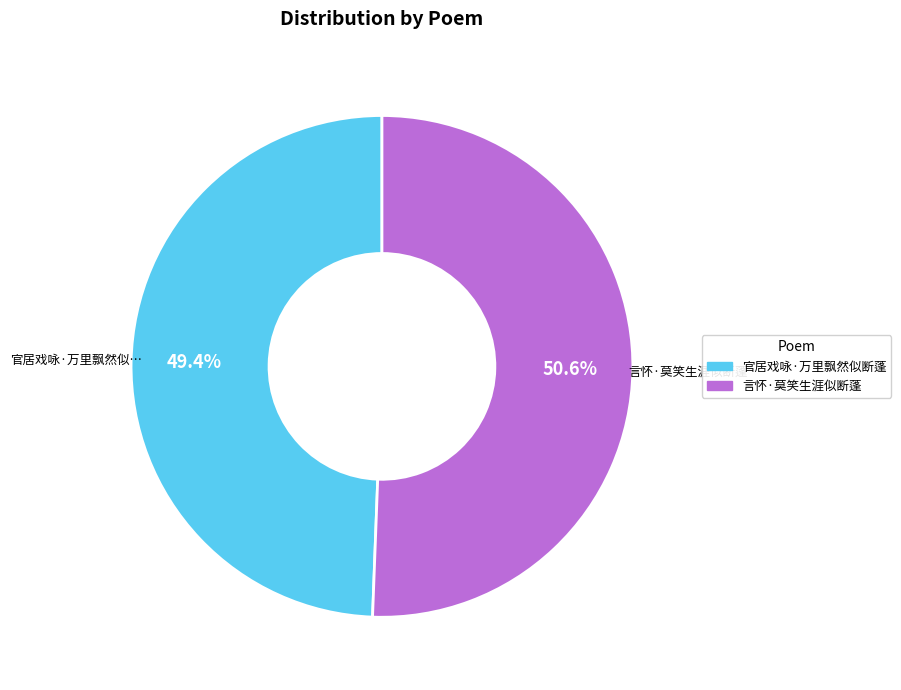

Rank the categories by value from highest to lowest.

言怀·莫笑生涯似断蓬, 官居戏咏·万里飘然似断蓬